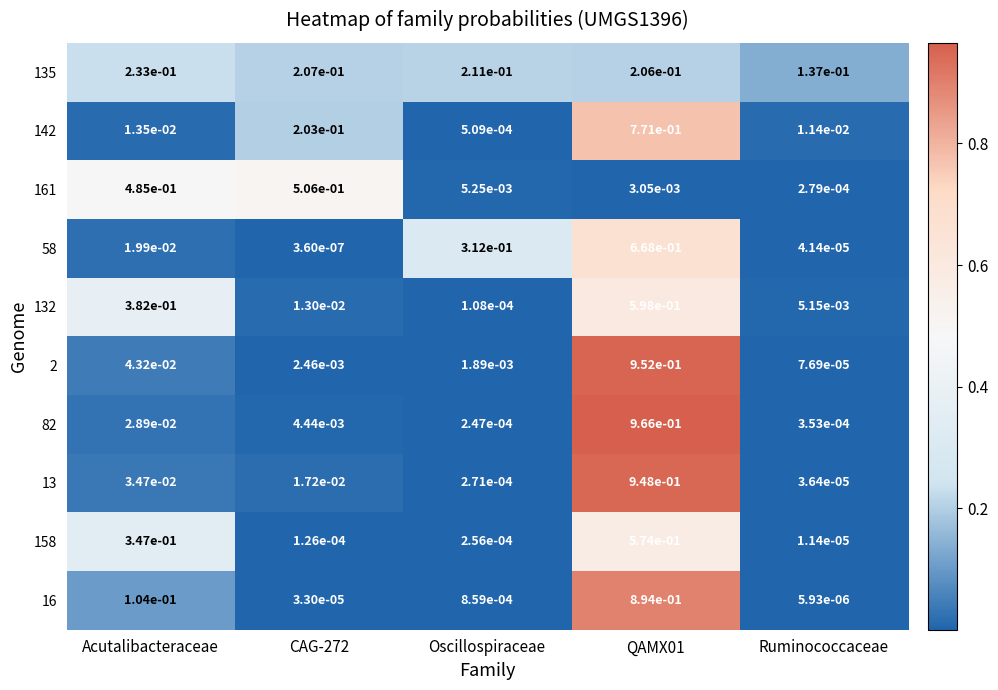

At which label is 135 closest to 0?

Ruminococcaceae